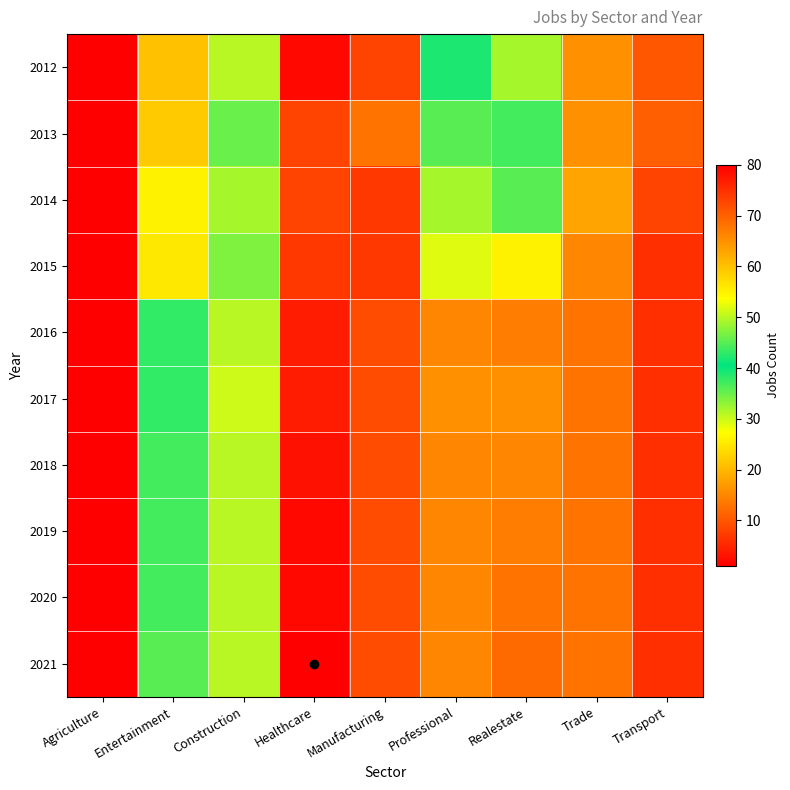

Reading left to right, list all the values displayed in this chart.

2012: Agriculture=1	Entertainment=21	Construction=31	Healthcare=79	Manufacturing=8	Professional=39	Realestate=49	Trade=16	Transport=10
2013: Agriculture=1	Entertainment=22	Construction=35	Healthcare=73	Manufacturing=13	Professional=45	Realestate=44	Trade=16	Transport=11
2014: Agriculture=1	Entertainment=26	Construction=32	Healthcare=73	Manufacturing=7	Professional=49	Realestate=45	Trade=18	Transport=8
2015: Agriculture=1	Entertainment=25	Construction=34	Healthcare=74	Manufacturing=7	Professional=52	Realestate=55	Trade=15	Transport=6
2016: Agriculture=1	Entertainment=43	Construction=31	Healthcare=77	Manufacturing=9	Professional=66	Realestate=67	Trade=13	Transport=6
2017: Agriculture=1	Entertainment=43	Construction=30	Healthcare=77	Manufacturing=9	Professional=65	Realestate=65	Trade=13	Transport=6
2018: Agriculture=1	Entertainment=44	Construction=31	Healthcare=78	Manufacturing=9	Professional=66	Realestate=66	Trade=13	Transport=6
2019: Agriculture=1	Entertainment=44	Construction=31	Healthcare=79	Manufacturing=9	Professional=66	Realestate=67	Trade=13	Transport=6
2020: Agriculture=1	Entertainment=44	Construction=31	Healthcare=79	Manufacturing=9	Professional=66	Realestate=68	Trade=13	Transport=6
2021: Agriculture=1	Entertainment=45	Construction=31	Healthcare=80	Manufacturing=9	Professional=66	Realestate=69	Trade=13	Transport=6